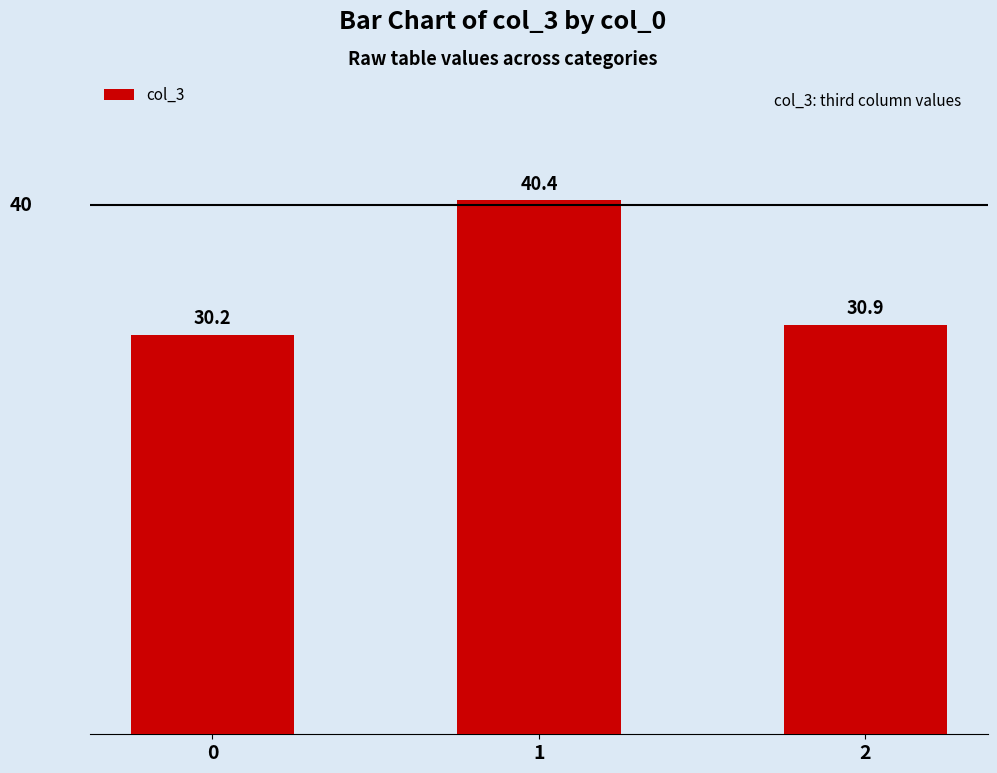

Is it true that the value at 2 is 11.7?

False